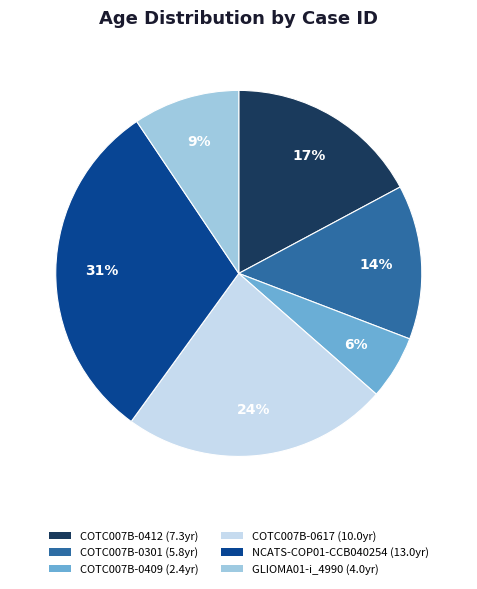

Rank the categories by value from highest to lowest.

NCATS-COP01-CCB040254, COTC007B-0617, COTC007B-0412, COTC007B-0301, GLIOMA01-i_4990, COTC007B-0409